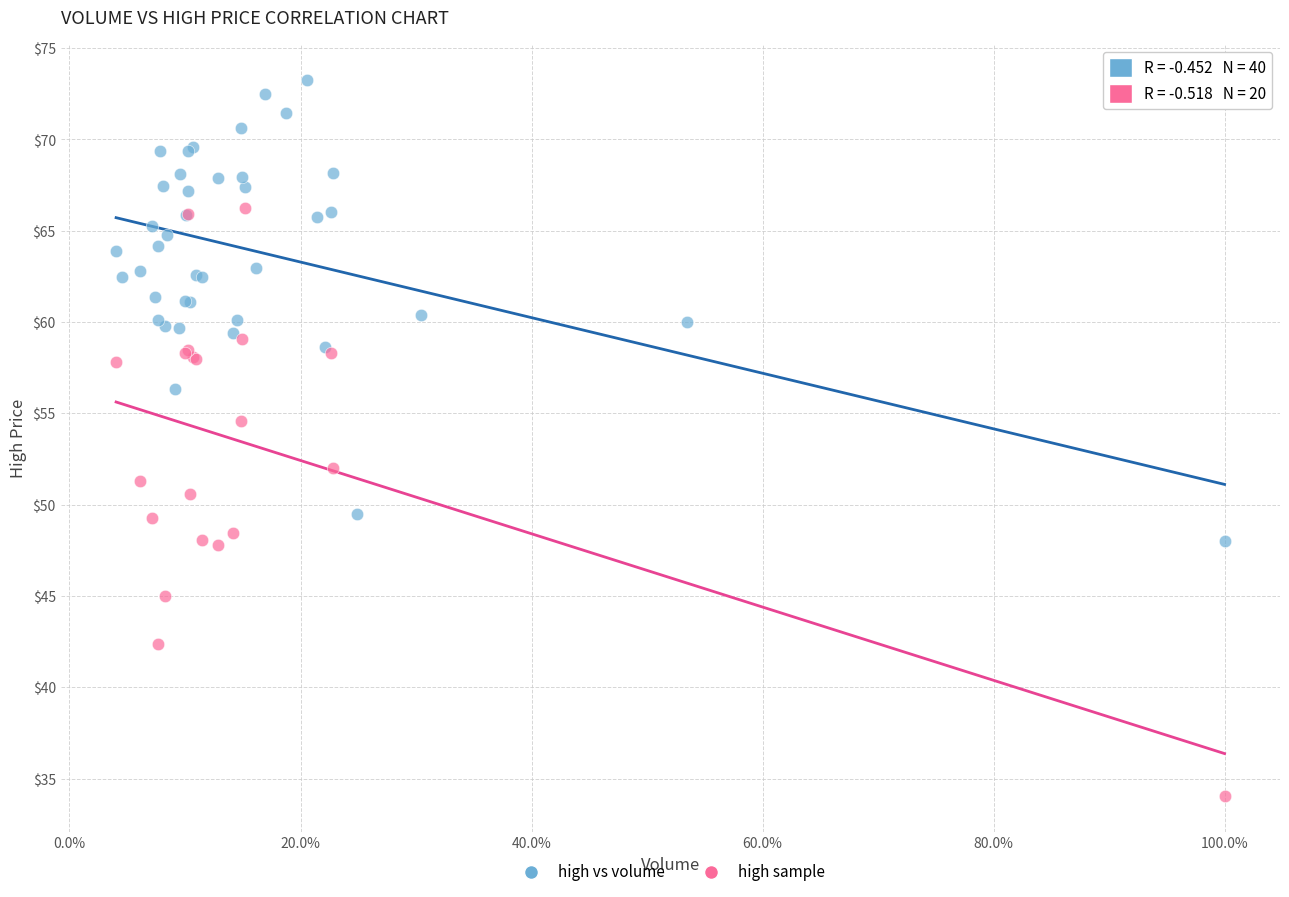

Which series contains the lowest Y value?

high sample